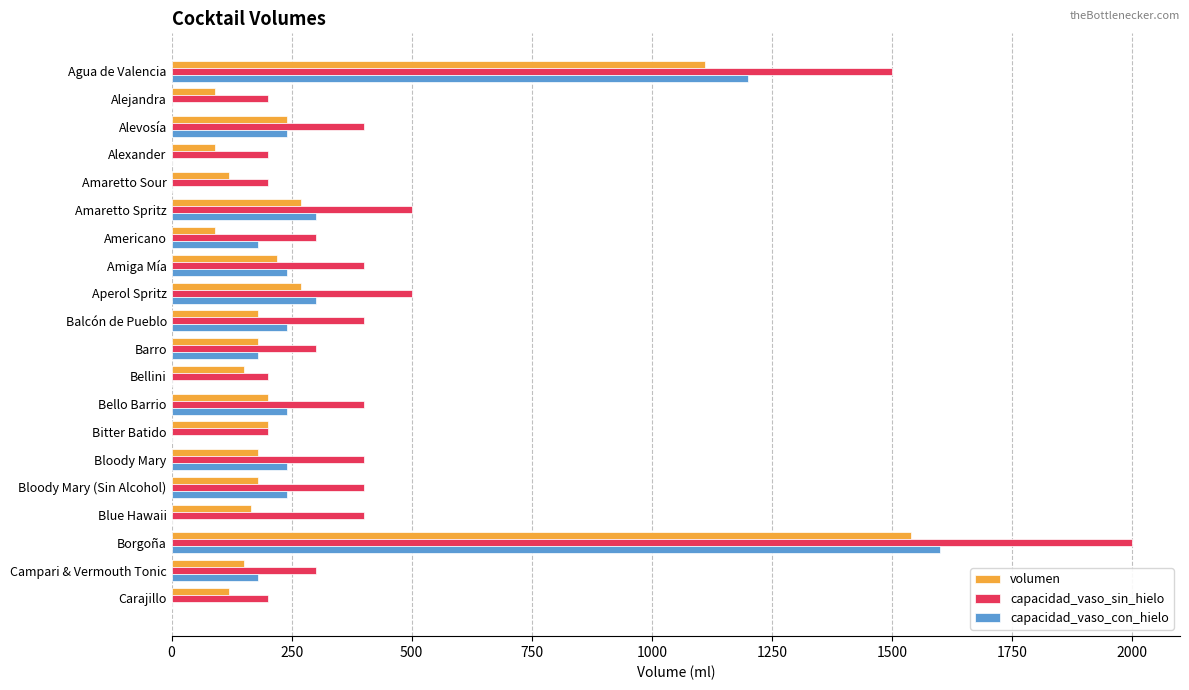

What are all the series names shown in the legend?

volumen, capacidad_vaso_sin_hielo, capacidad_vaso_con_hielo